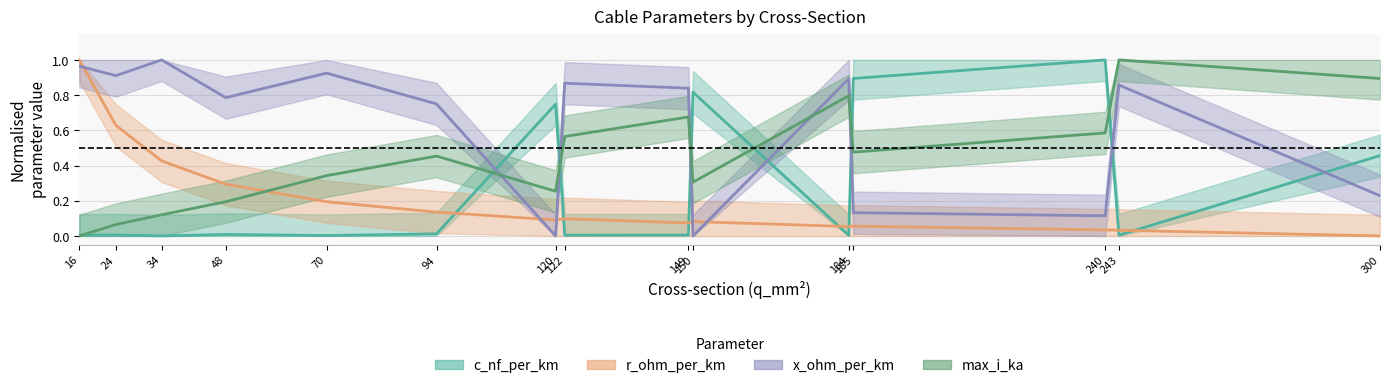

What is the highest value of the c_nf_per_km series?

1.0